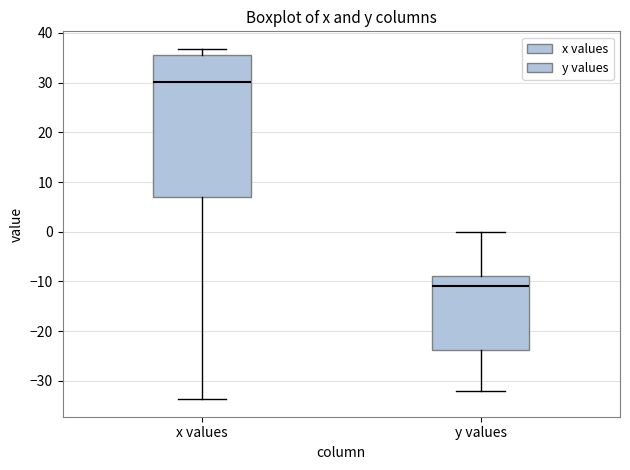

Which box is the tallest, from its lower edge to its upper edge?

x values